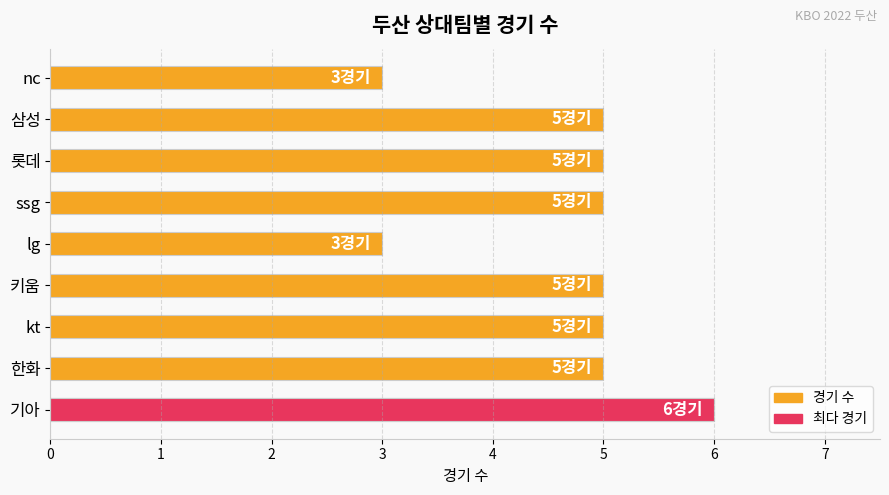

How many values exceed 5?

1